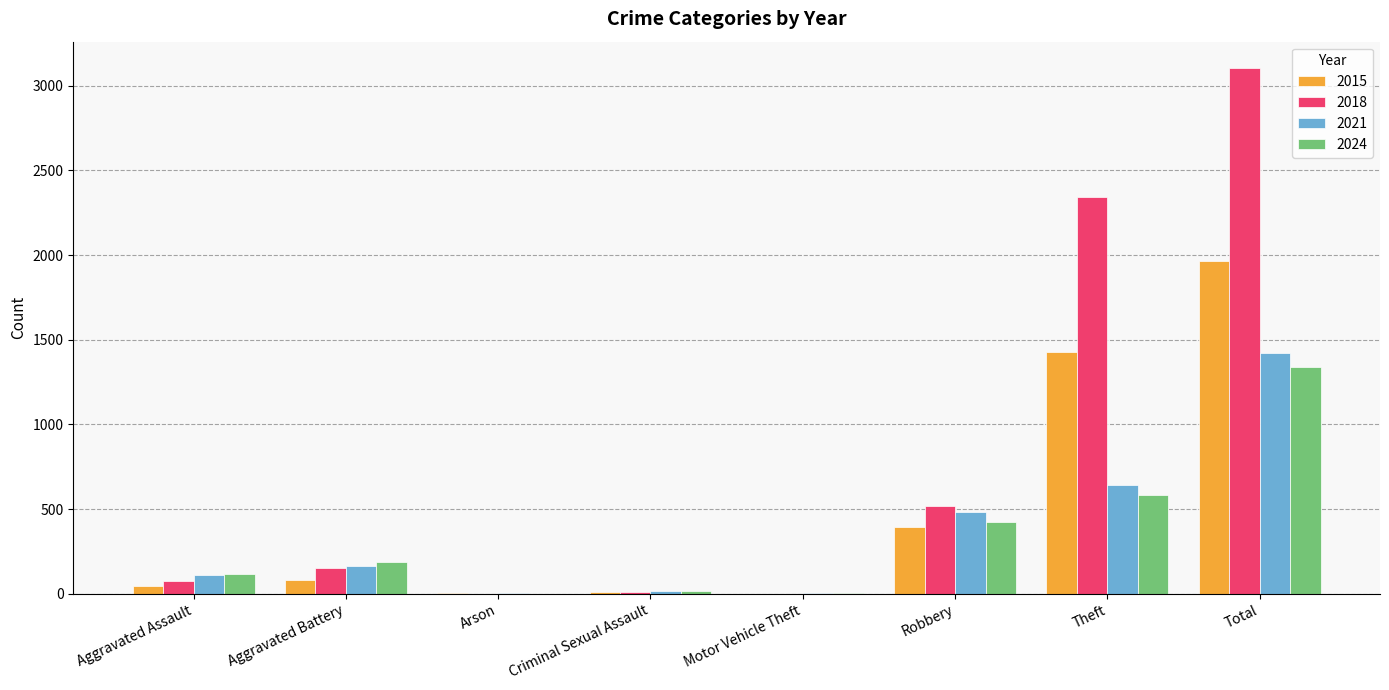

Which category has the highest value across all series?

Total